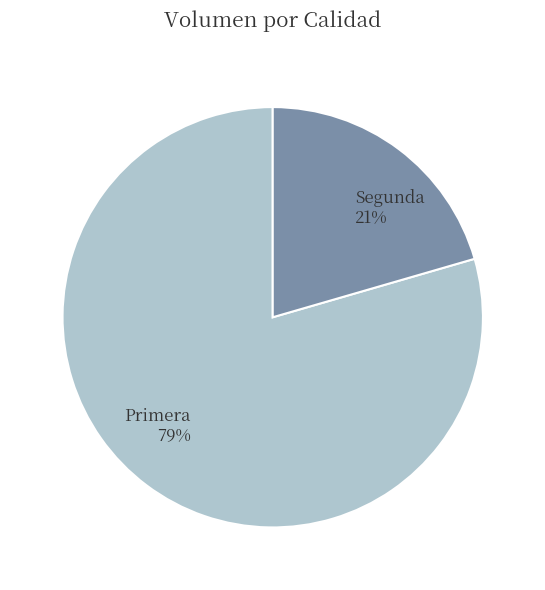

Which category has the biggest portion of the pie?

Primera